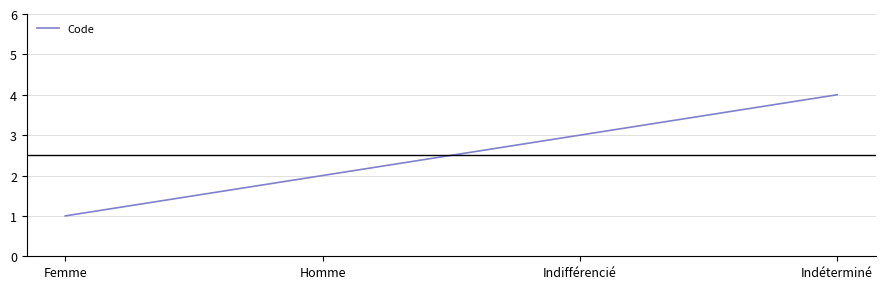

Reading right to left, list all the values displayed in this chart.

4	3	2	1